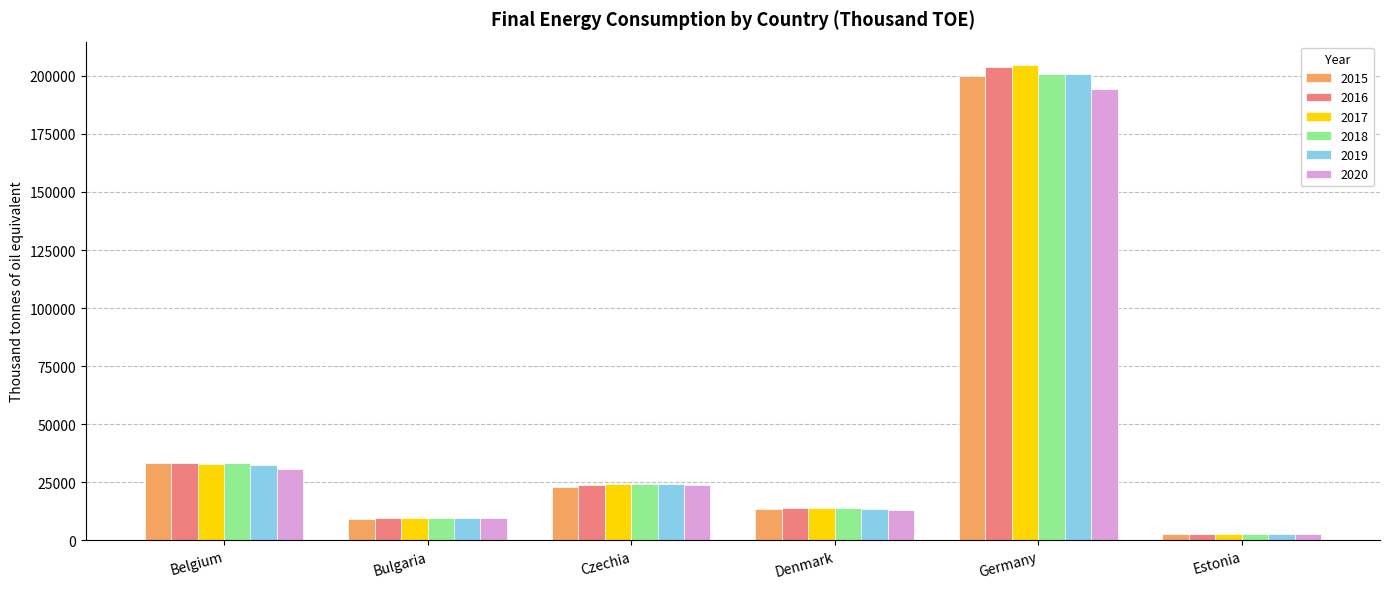

Reading right to left, transcribe all the data shown in this chart.

2015: Estonia=2750.3	Germany=200031.3	Denmark=13462.4	Czechia=23100.1	Bulgaria=9388.6	Belgium=33128.1
2016: Estonia=2794.8	Germany=203667.0	Denmark=13764.1	Czechia=23695.0	Bulgaria=9517.9	Belgium=33388.5
2017: Estonia=2807.4	Germany=204512.3	Denmark=13817.0	Czechia=24445.4	Bulgaria=9745.9	Belgium=32928.7
2018: Estonia=2888.1	Germany=200684.6	Denmark=13791.8	Czechia=24191.0	Bulgaria=9757.7	Belgium=33139.9
2019: Estonia=2826.1	Germany=200804.3	Denmark=13538.9	Czechia=24227.5	Bulgaria=9719.6	Belgium=32437.2
2020: Estonia=2725.5	Germany=194248.1	Denmark=13069.1	Czechia=23765.0	Bulgaria=9499.7	Belgium=30876.6